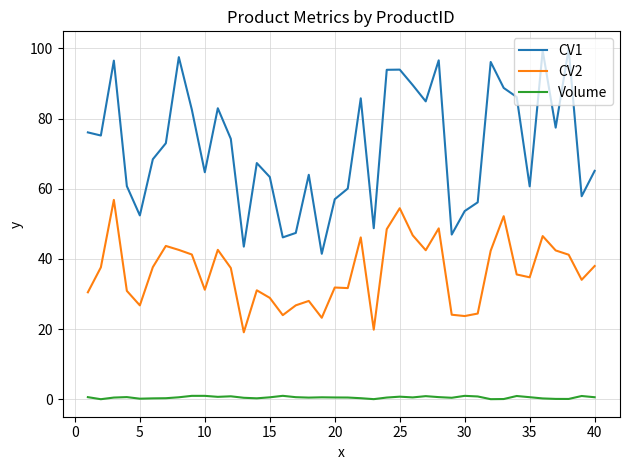

True or false: CV2 has more than 0 points higher than both neighbors.

True